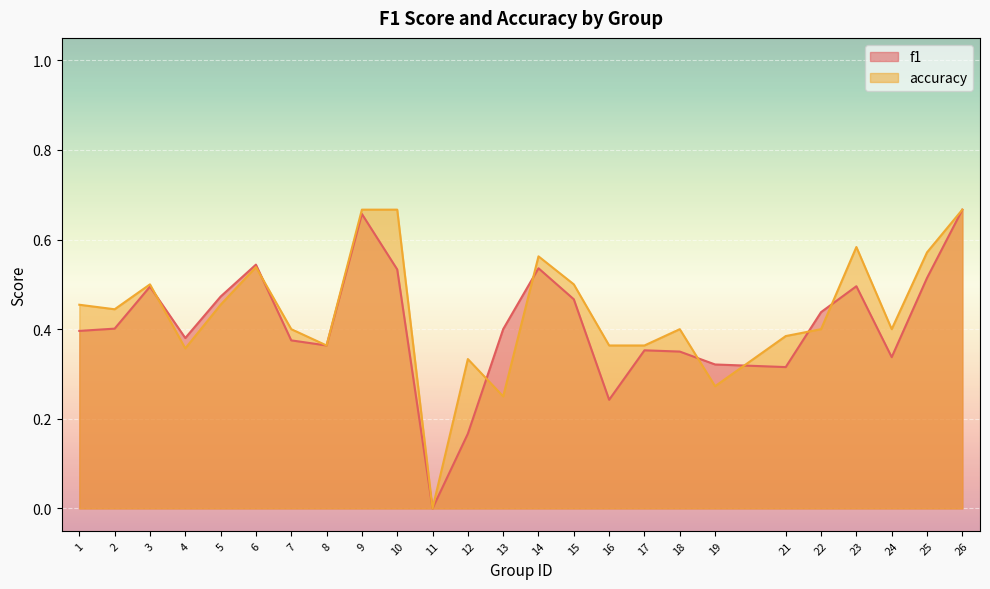

What is the value of the accuracy point at the 13th from the left?

0.2